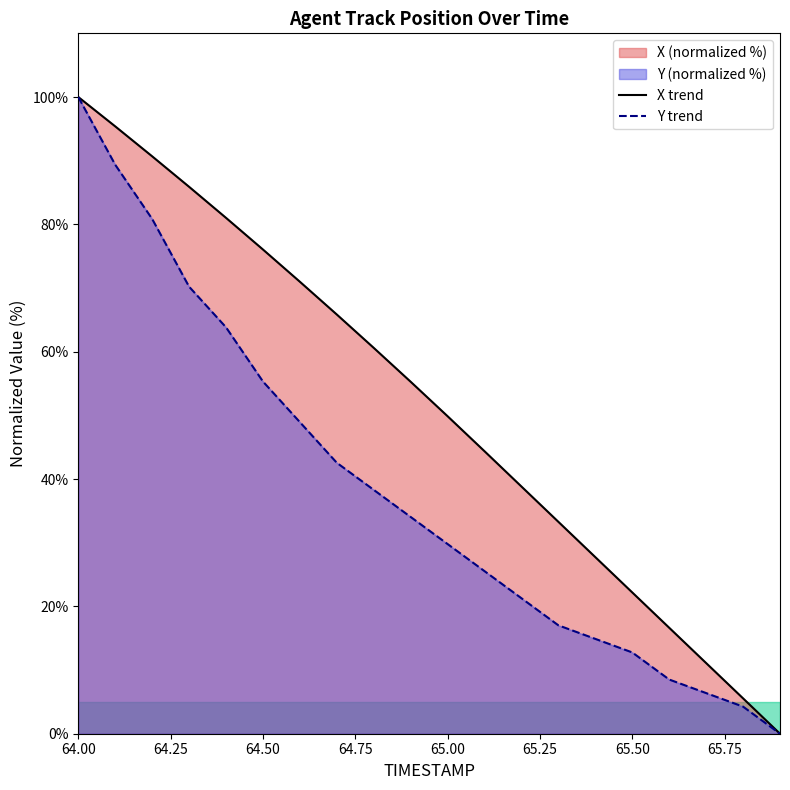

Which has a higher value, 65.9 or 65.7?

65.7